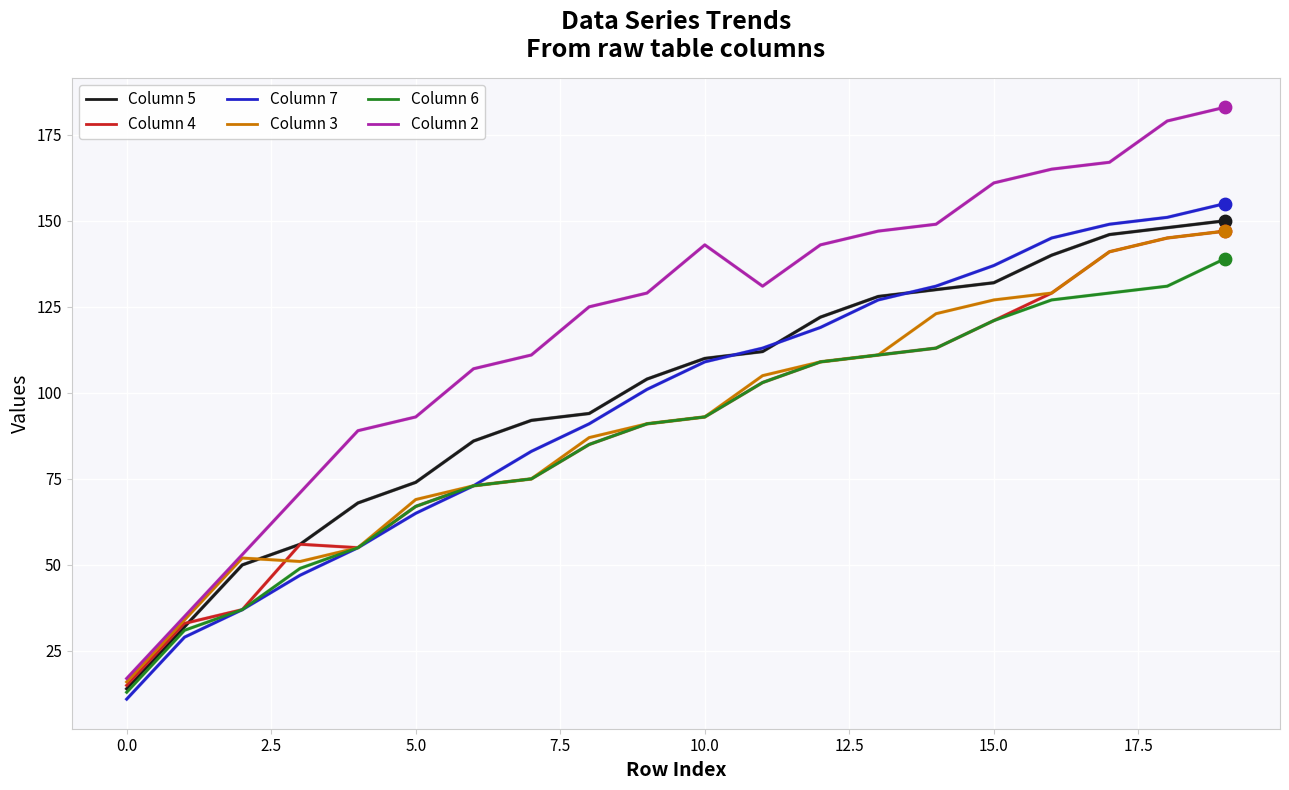

What are all the series names shown in the legend?

Column 5, Column 4, Column 7, Column 3, Column 6, Column 2